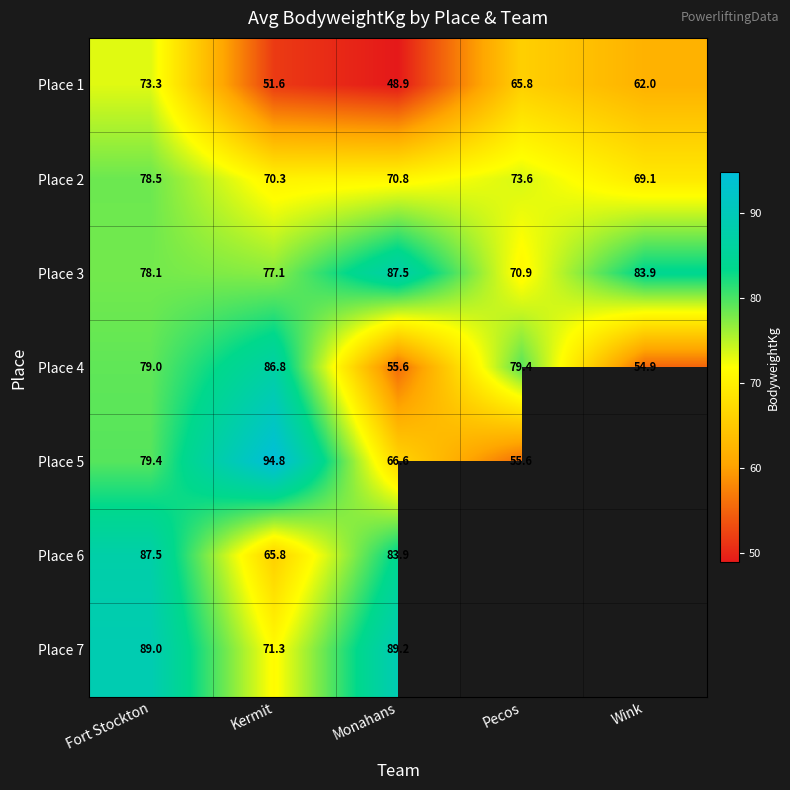

Is the value of Place 2 at Monahans greater than the value of Place 7 at Fort Stockton?

No